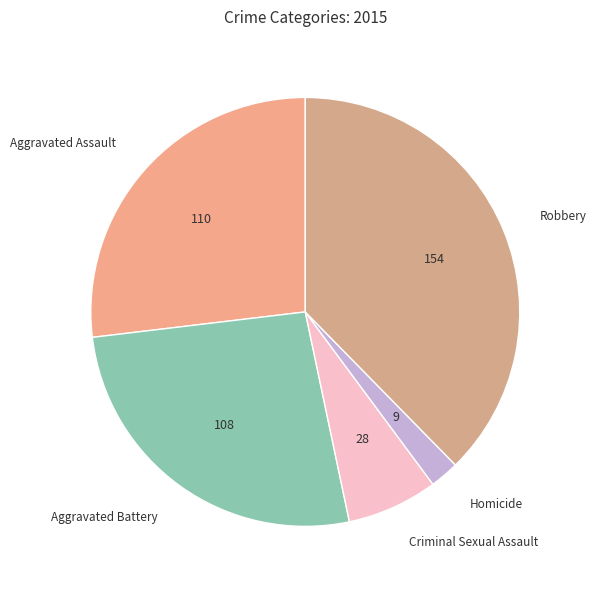

Approximately how many times larger is the value at Aggravated Assault compared to Homicide?

12.2